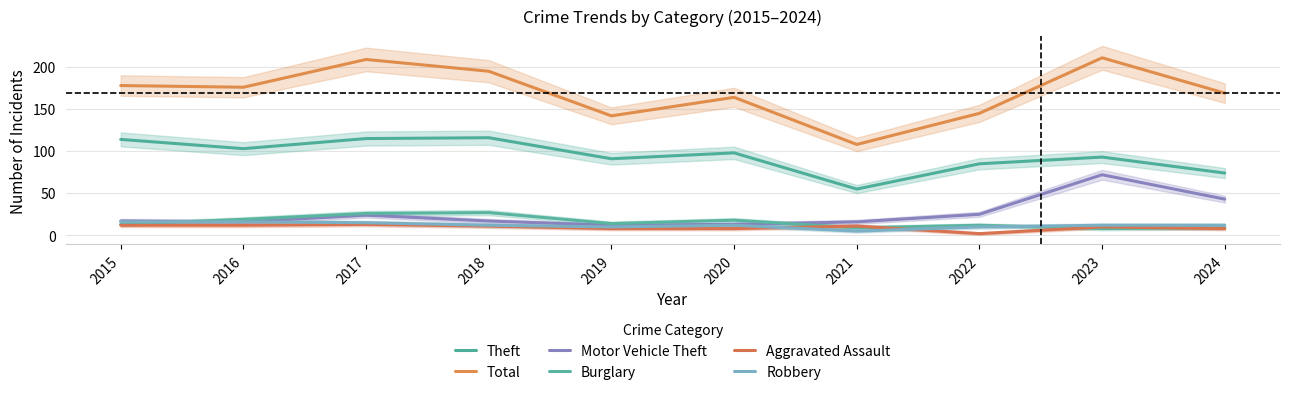

At how many categories does at least one series exceed 35?

10